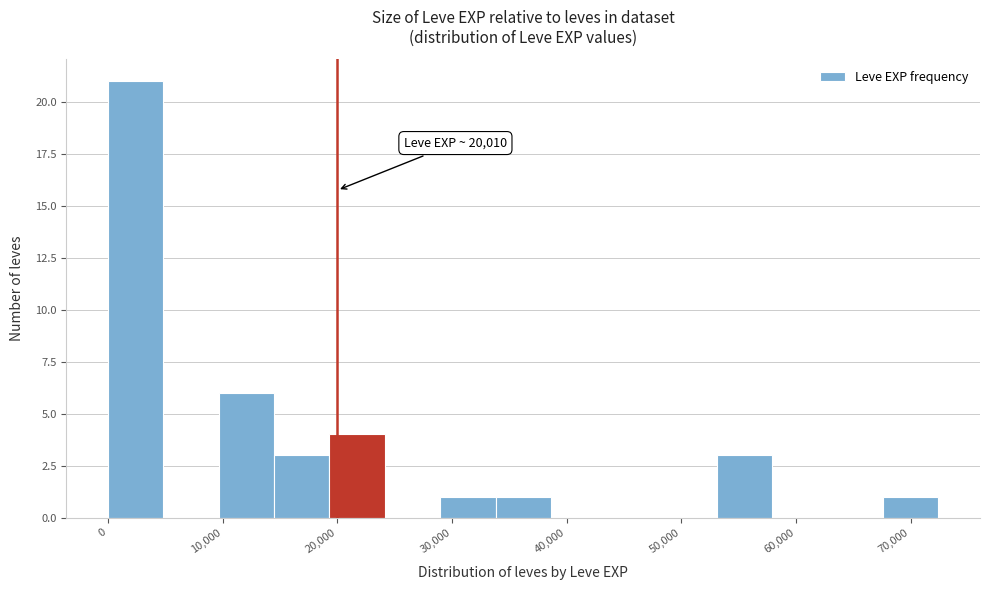

Over which range of the x-axis is the bar tallest?

0 to 5000